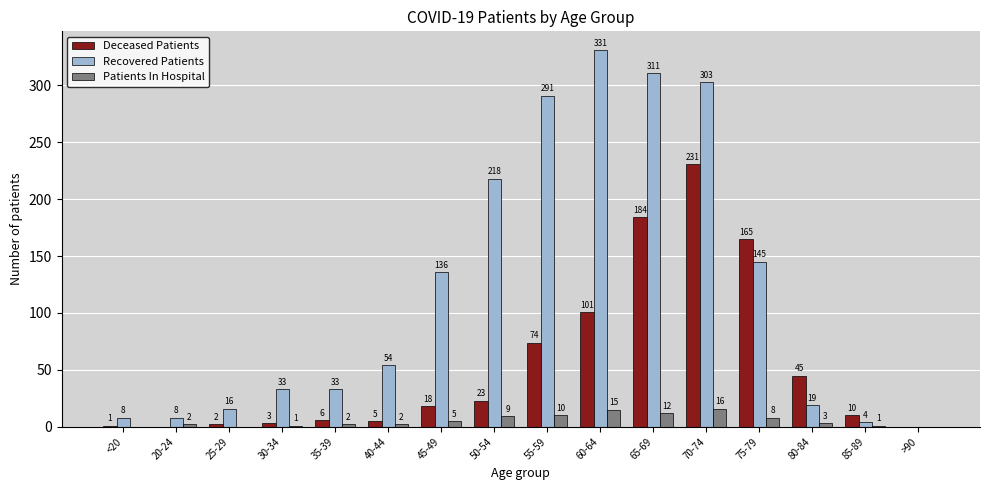

At which category is the sum across all series the highest?

70-74